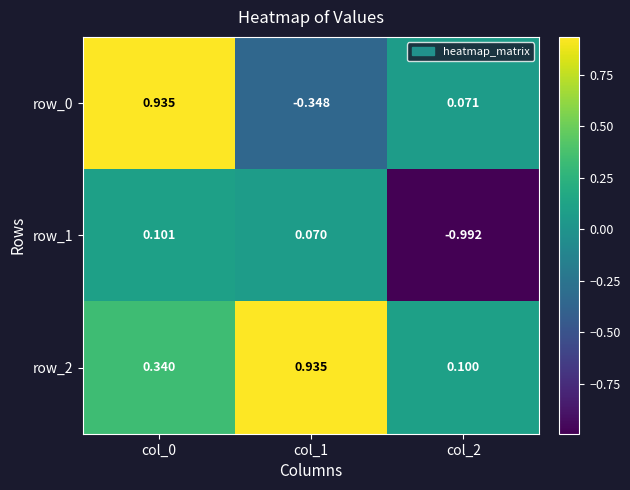

Is it true that row_0 equals -0.5 at col_1?

False